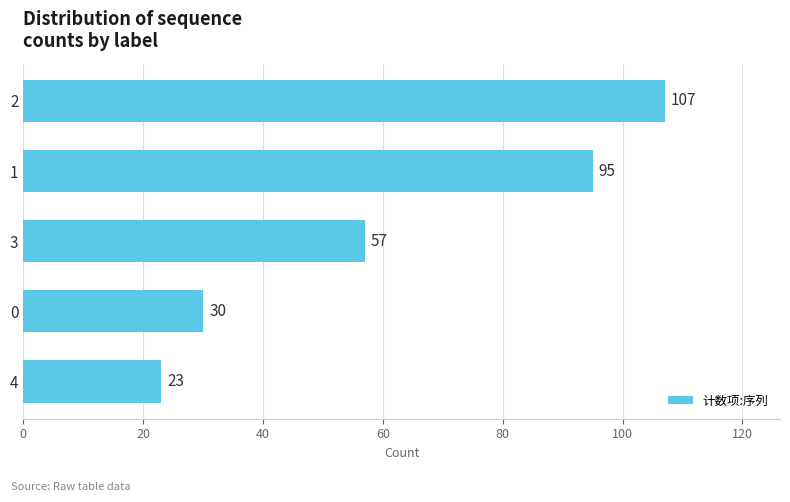

Reading top to bottom, list all the values displayed in this chart.

107	95	57	30	23